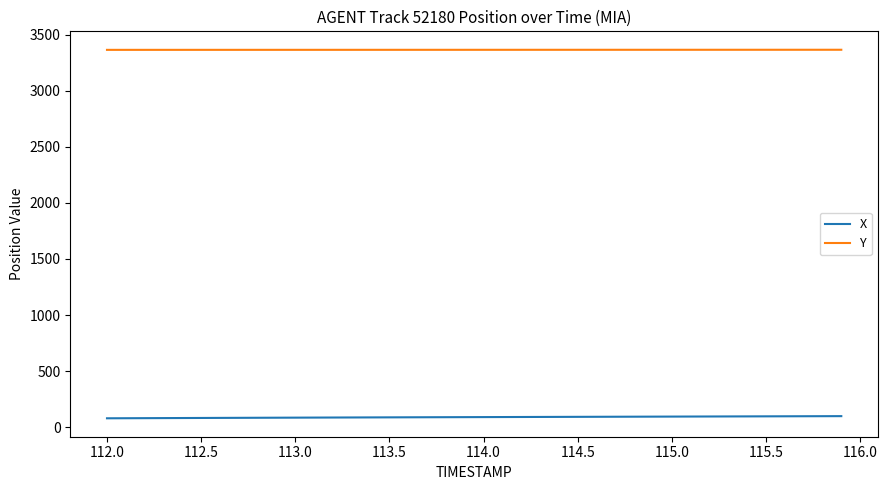

Rank the series by their maximum value, from lowest to highest.

X, Y